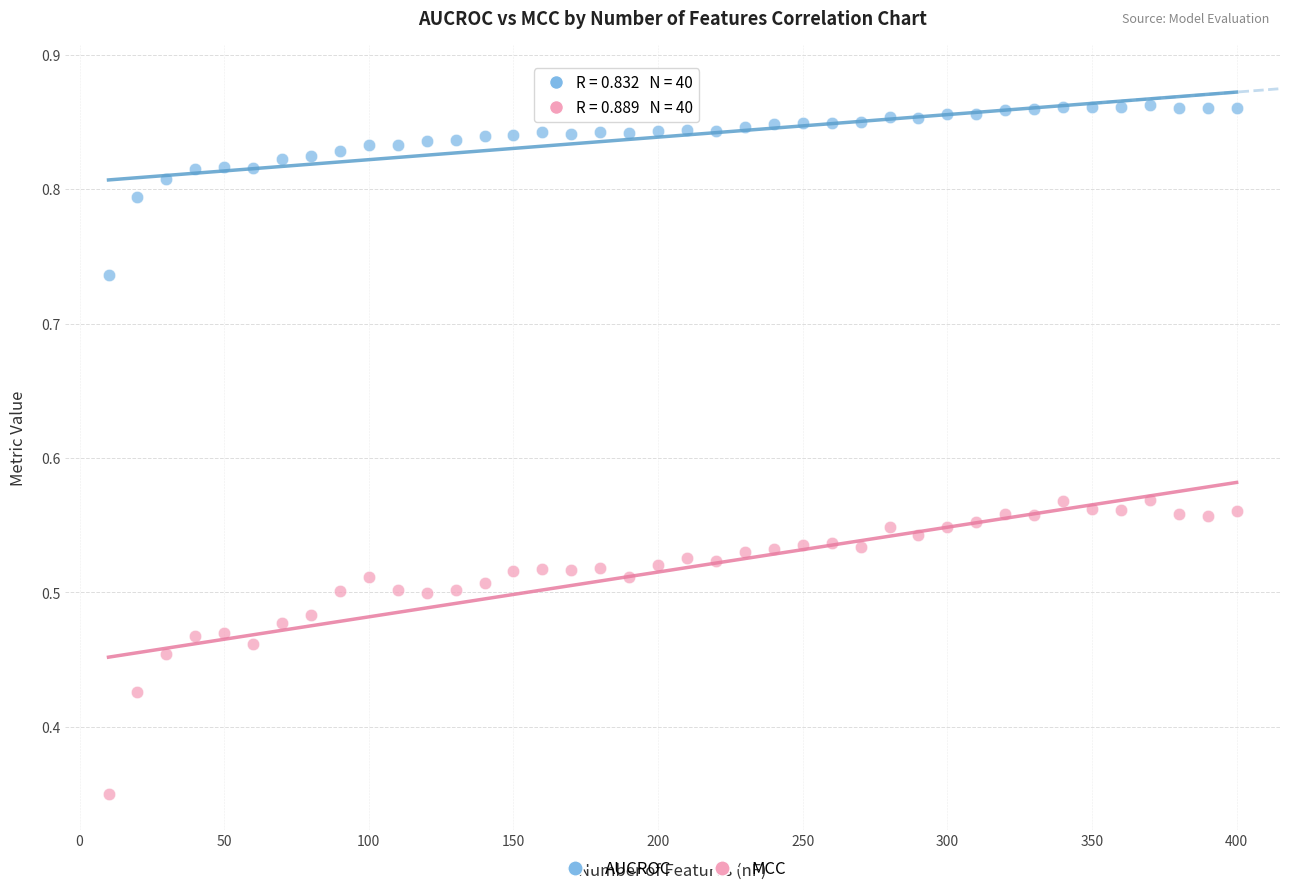

Which series contains the highest Y value?

AUCROC